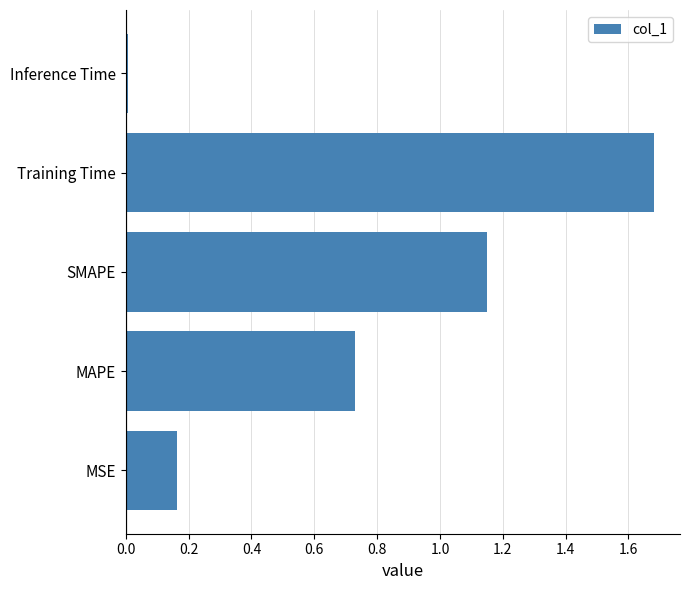

At which label is the value closest to 0?

Inference Time